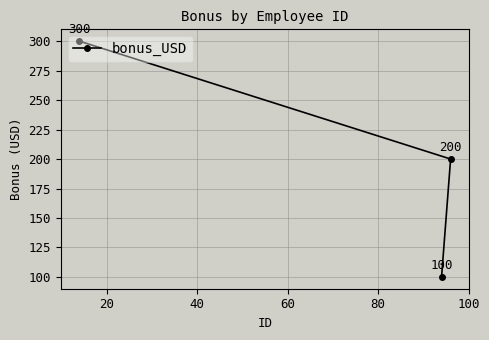

What is the value of the 1st point from the left?

300